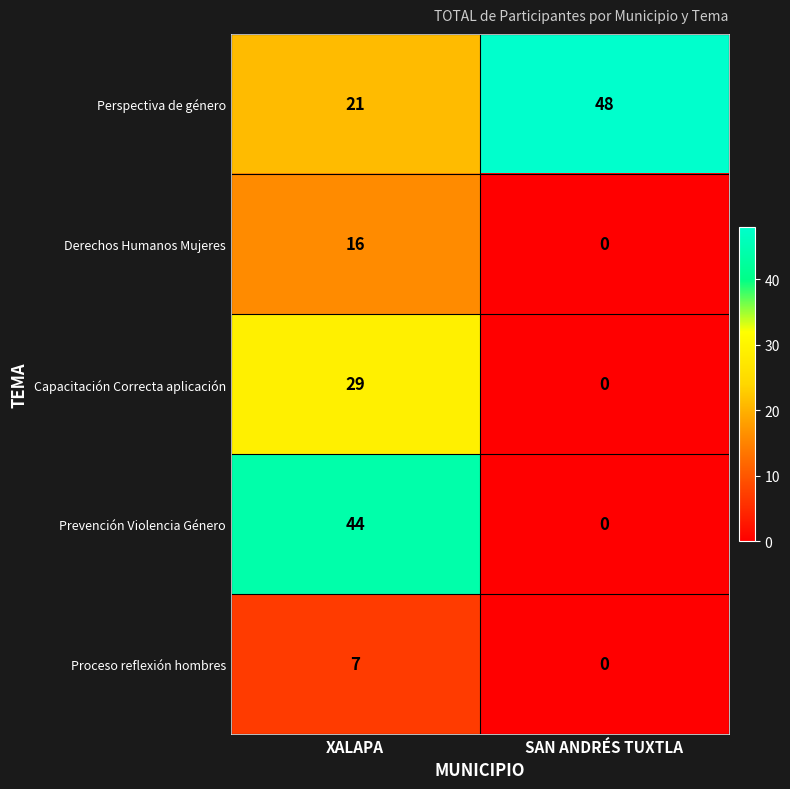

How many categories are shown in the chart?

2